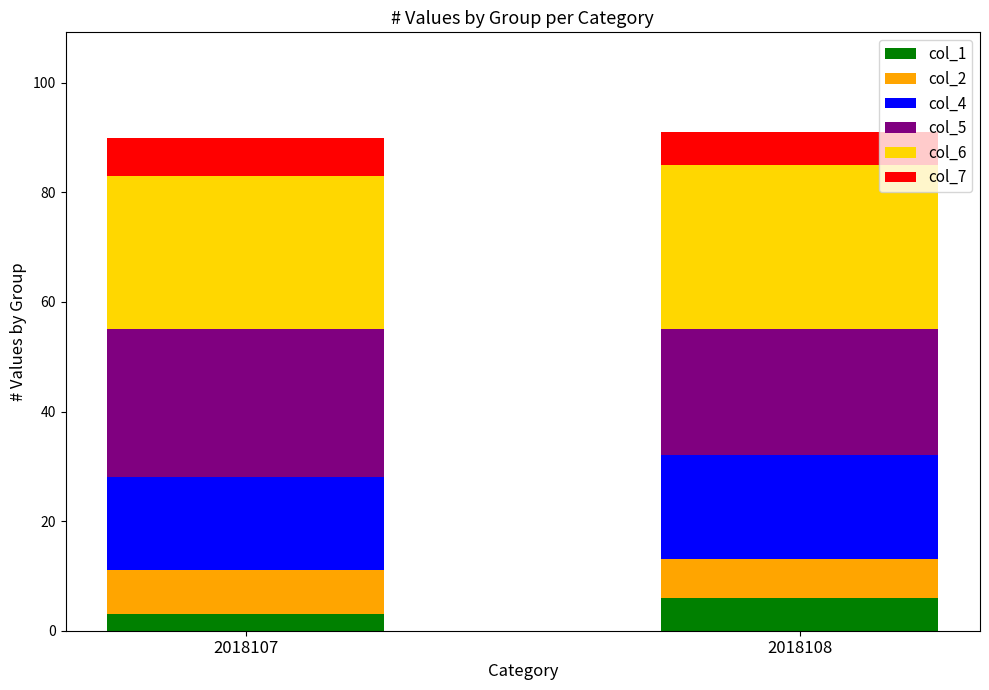

What is the difference between the col_1 values at 2018108 and 2018107?

3